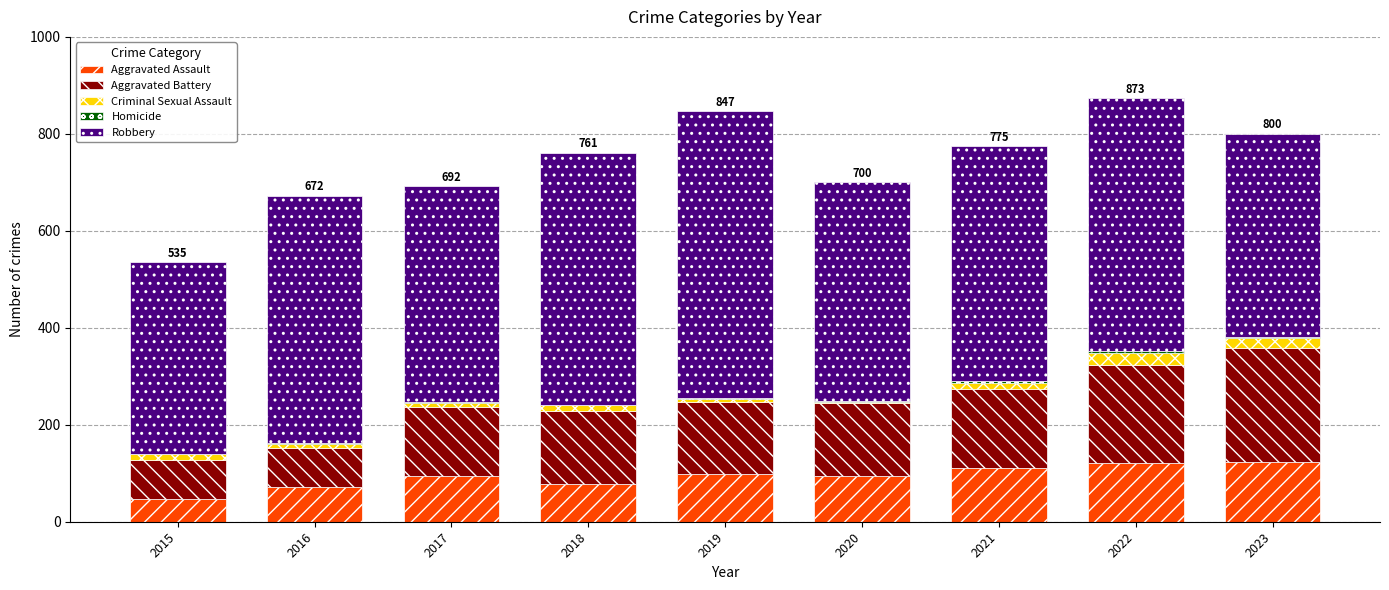

How many data points does each series have?

9